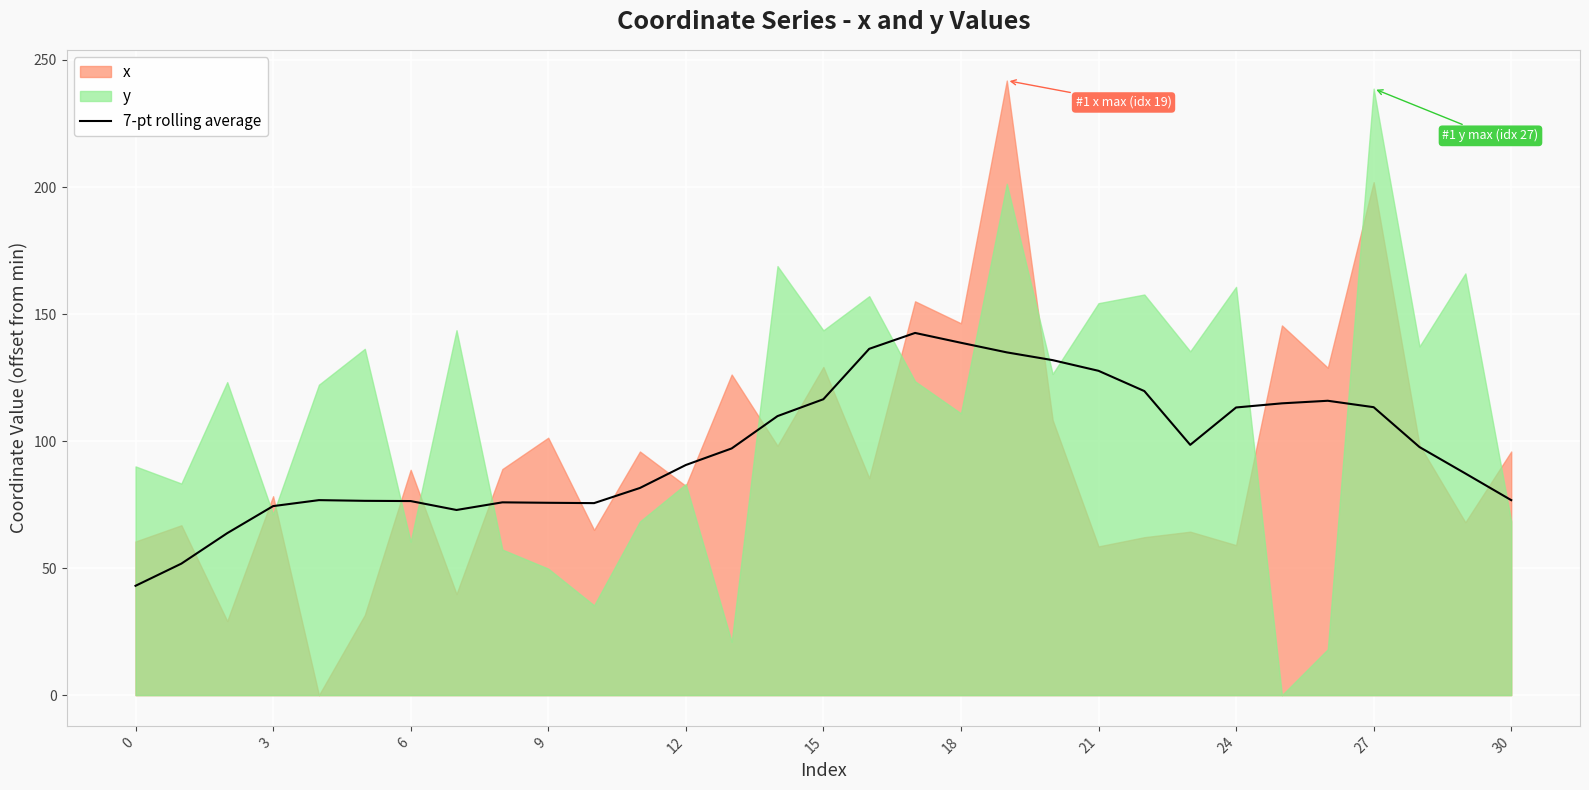

True or false: 7-pt rolling average has a value of 138.7 at 18.

True